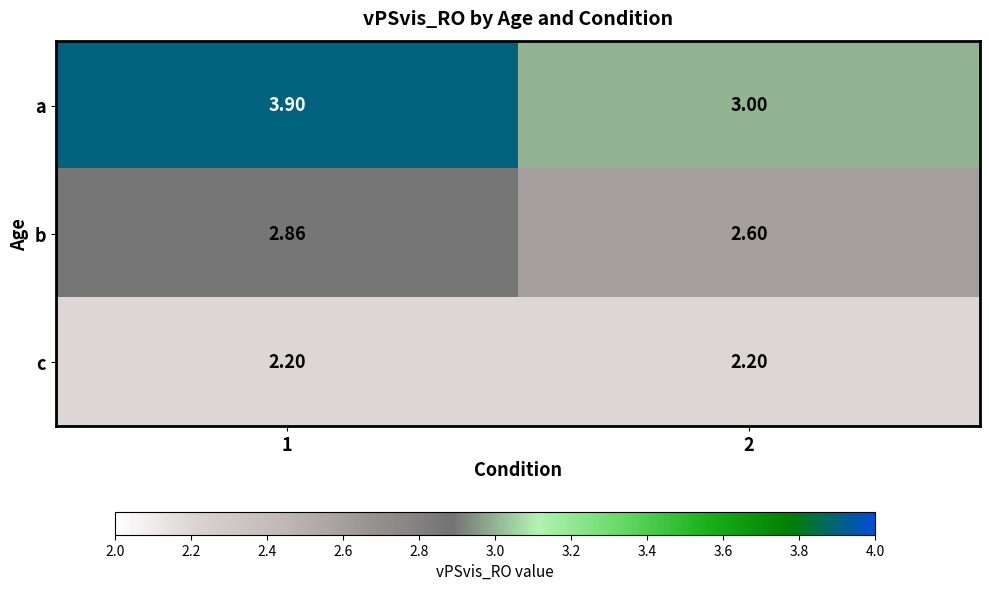

Which series changed the most between 1 and 2?

a